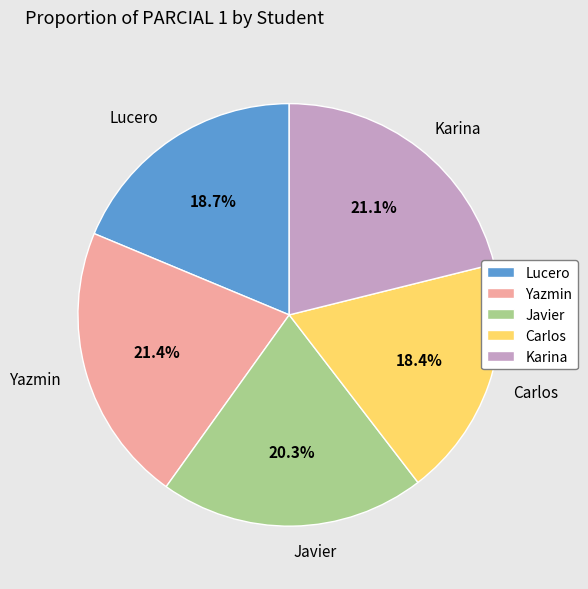

How many slices are in this pie chart?

5